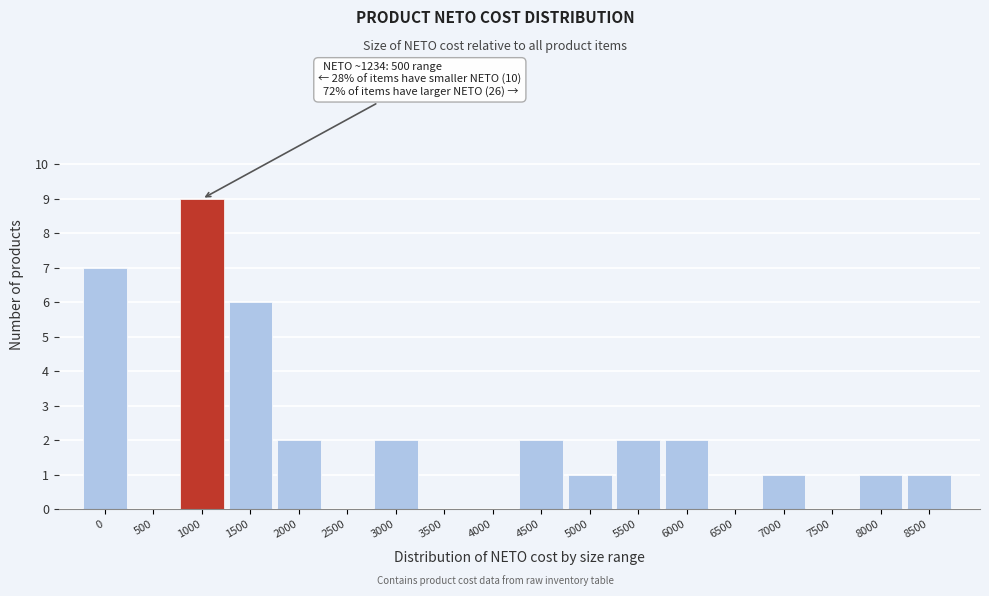

Reading left to right, transcribe all the data shown in this chart.

0=7	500=0	1000=9	1500=6	2000=2	2500=0	3000=2	3500=0	4000=0	4500=2	5000=1	5500=2	6000=2	6500=0	7000=1	7500=0	8000=1	8500=1